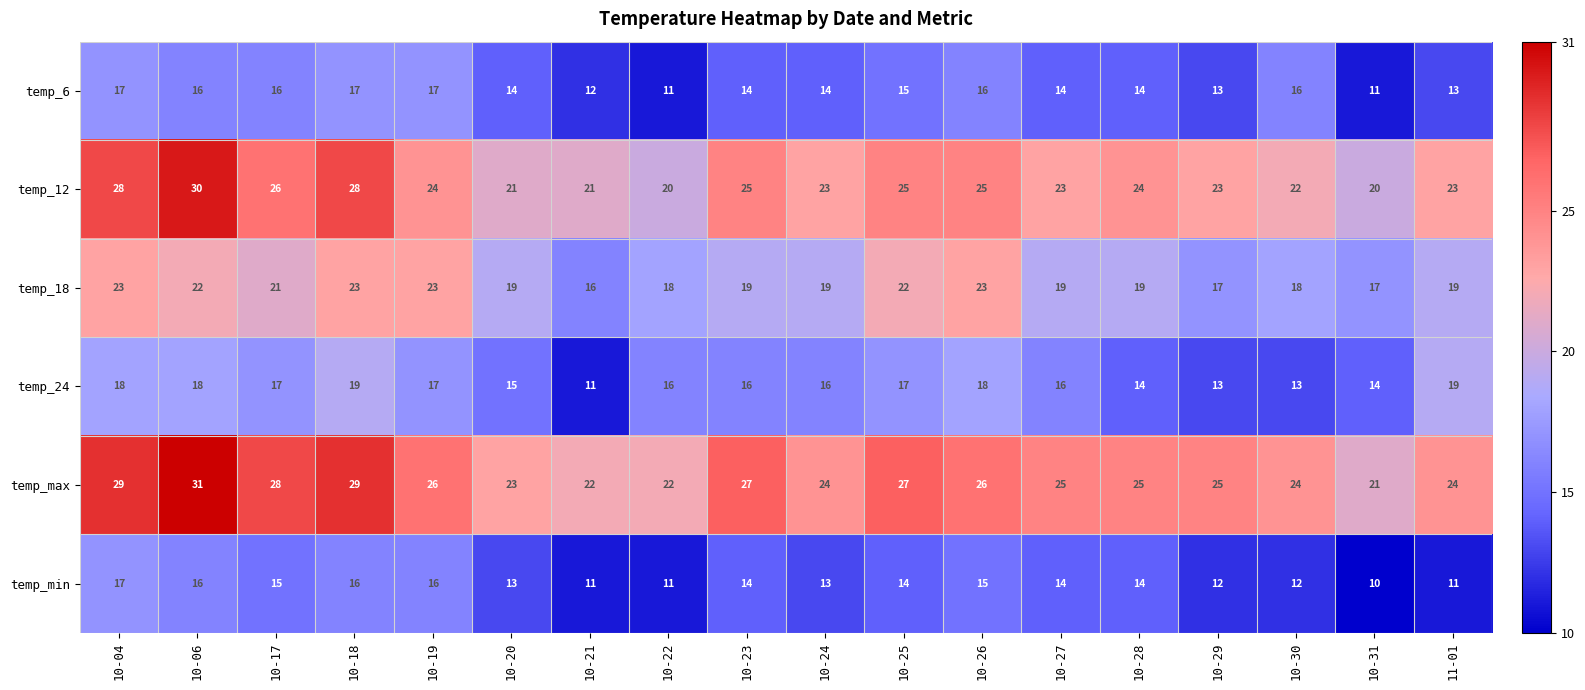

What is the difference between the maximum and second lowest values in the temp_12 series?

10